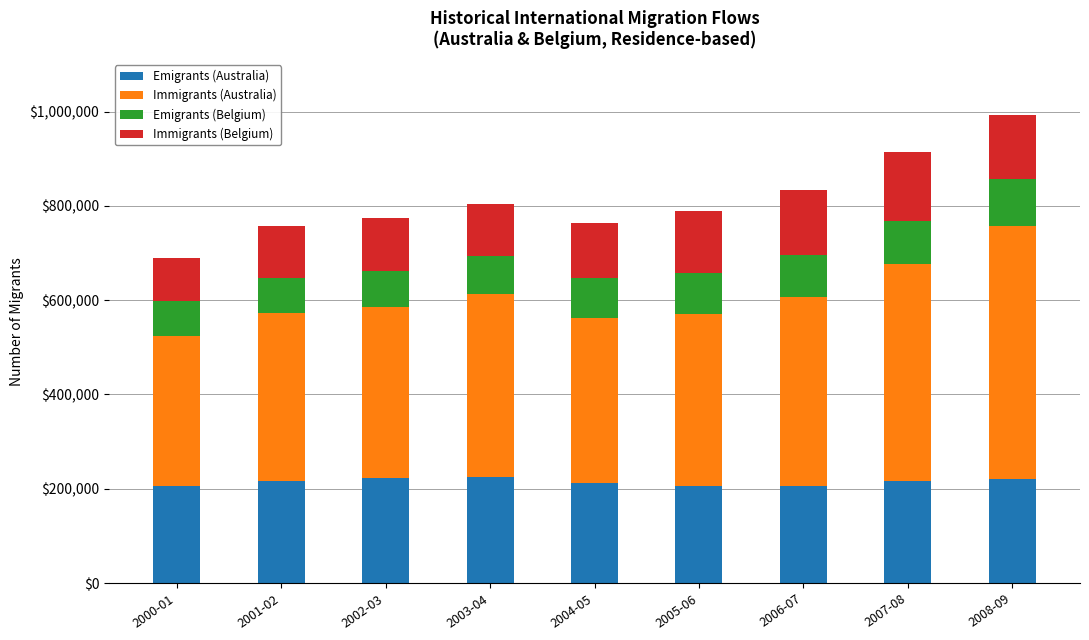

What is the maximum value for Emigrants (Australia)?

224890